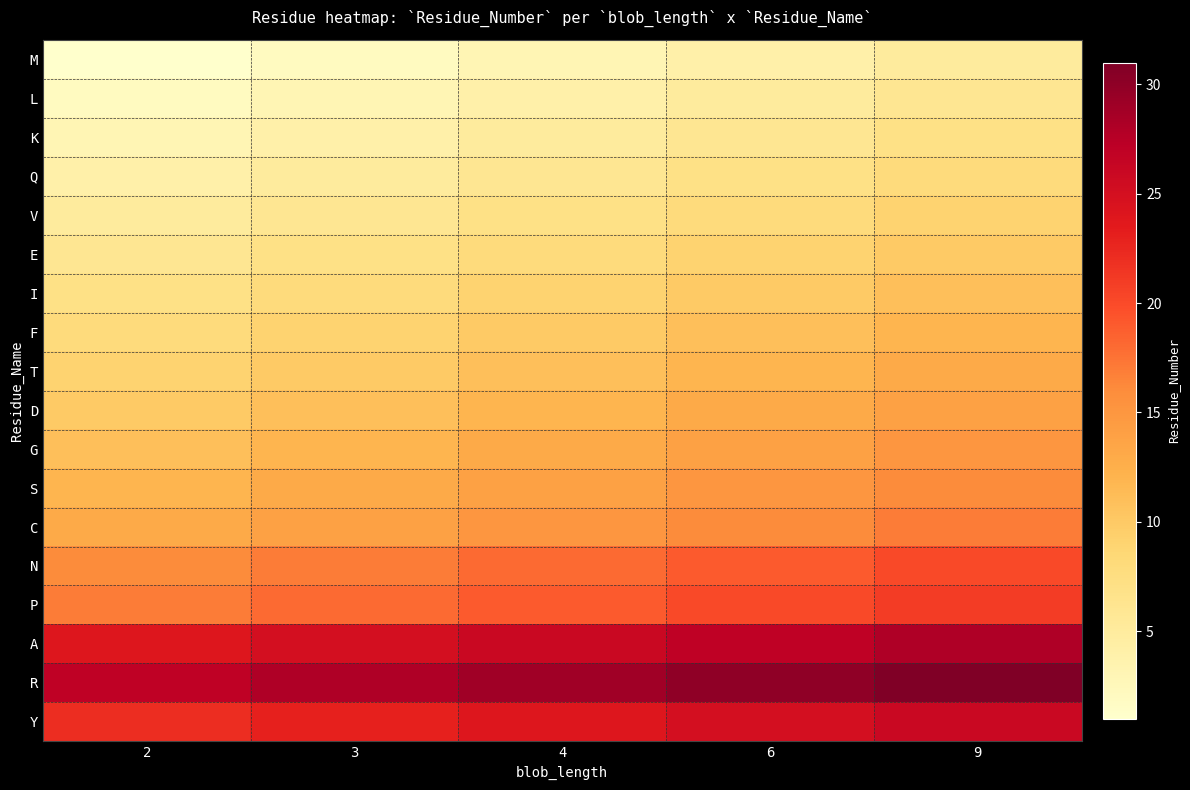

How many categories are shown in the chart?

5